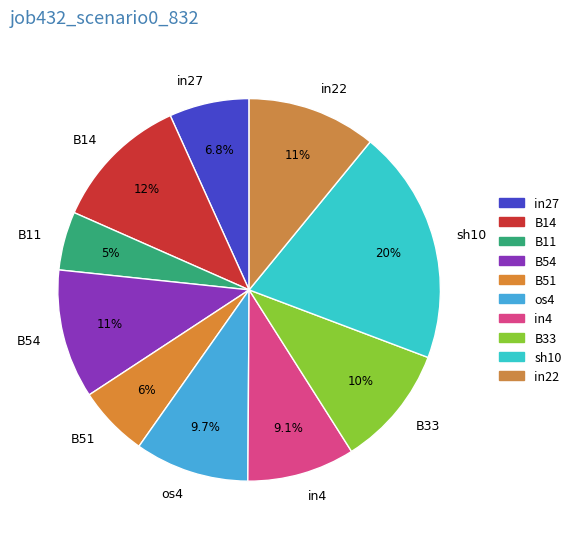

What is the largest slice in the pie chart?

sh10